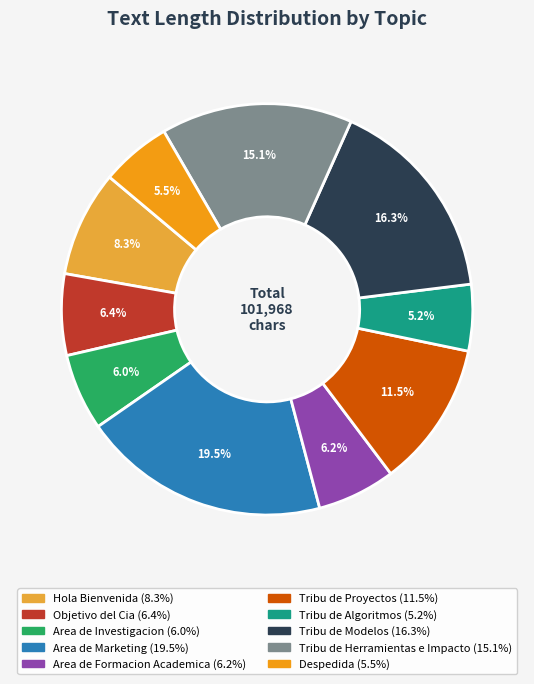

Between Hola Bienvenida and Area de Formacion Academica, which is larger?

Hola Bienvenida